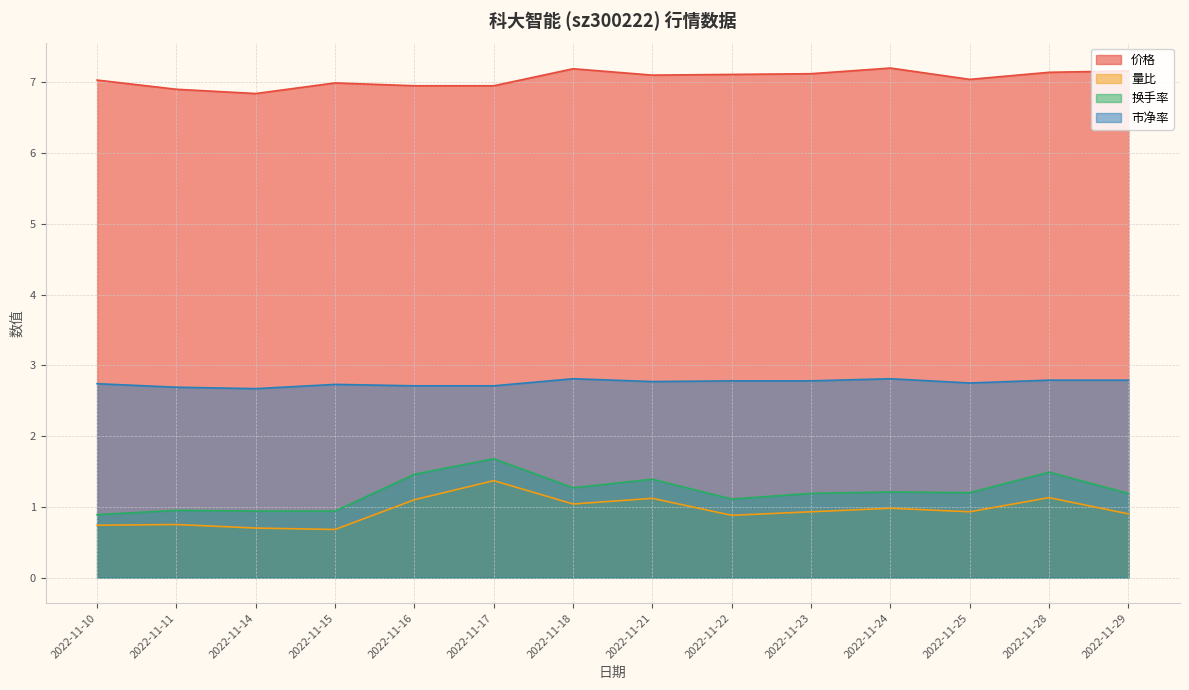

Which series has the widest spread of values?

换手率